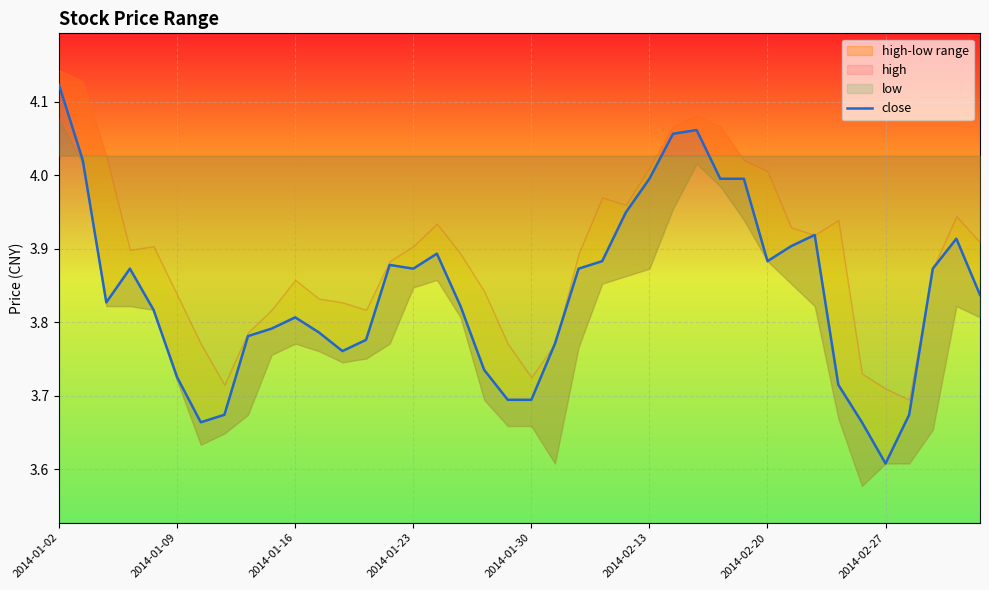

Which category has the lowest value in the close series?

2014-02-27